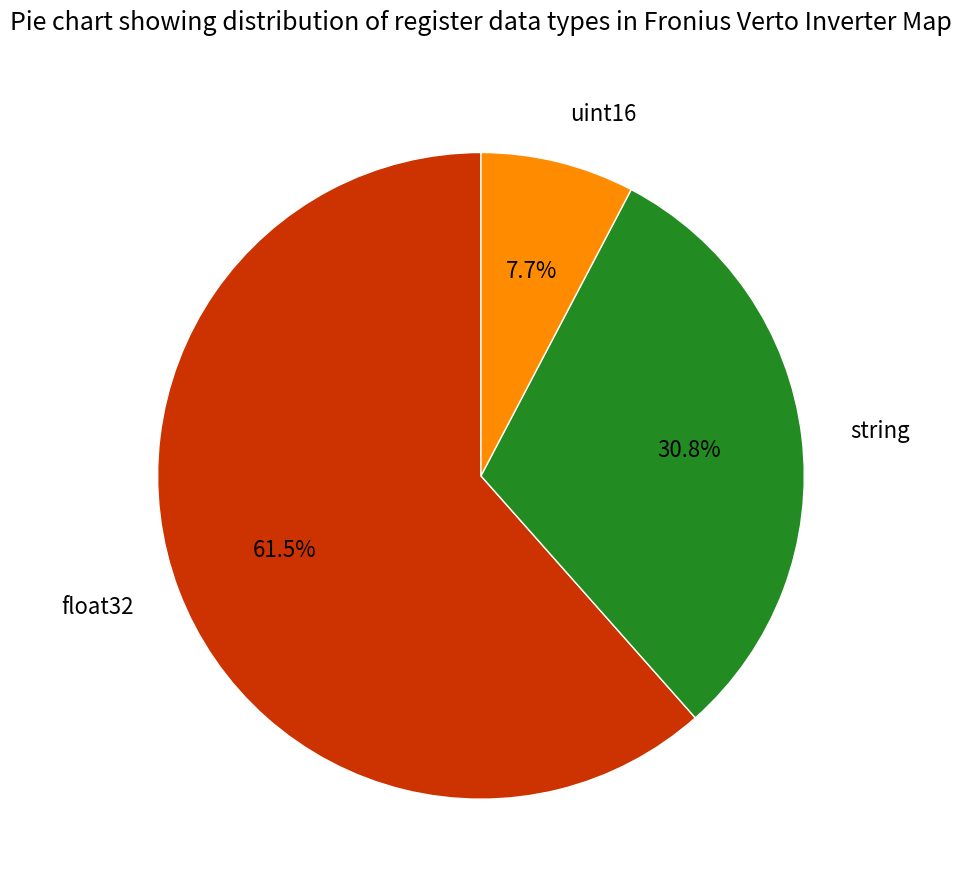

The uint16 slice represents 8% of the pie. True or false?

True